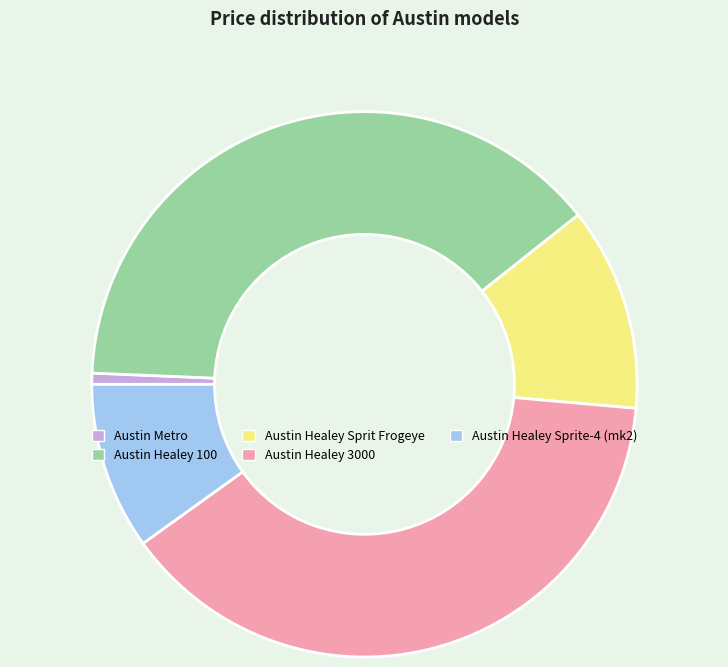

Is Austin Healey 3000 the majority of the pie?

No